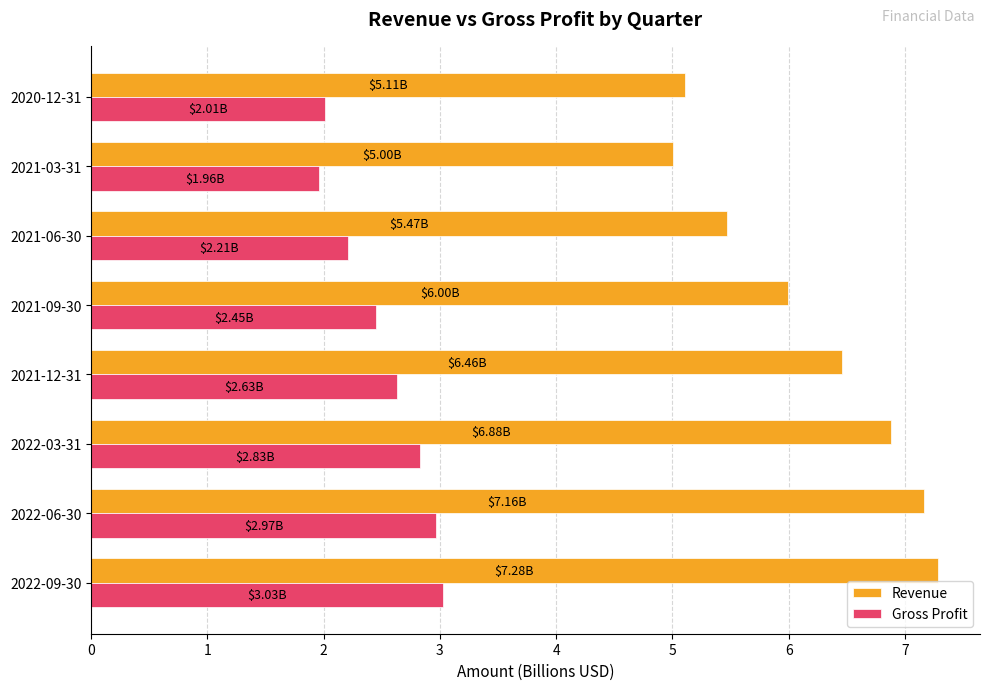

What is the difference between the Revenue values at 2021-06-30 and 2022-03-31?

1.4